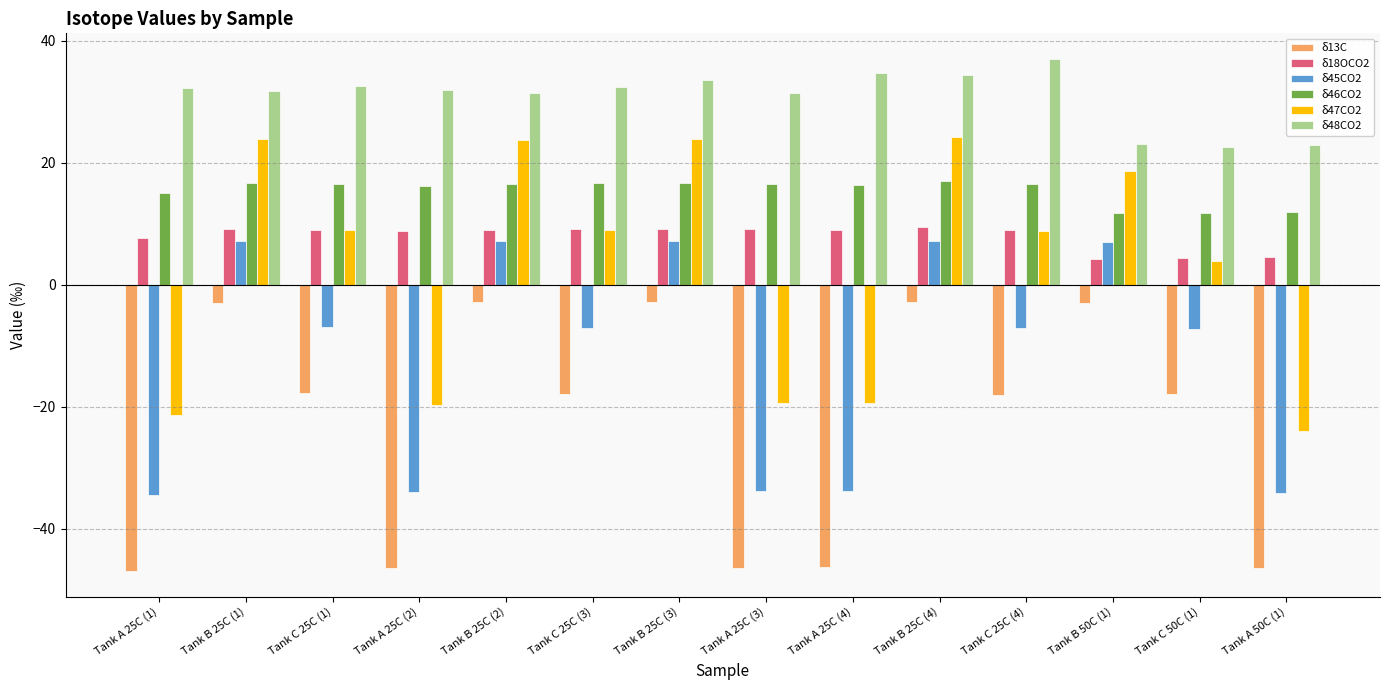

Is the value of δ45CO2 at Tank B 25C (3) greater than the value of δ47CO2 at Tank B 25C (4)?

No